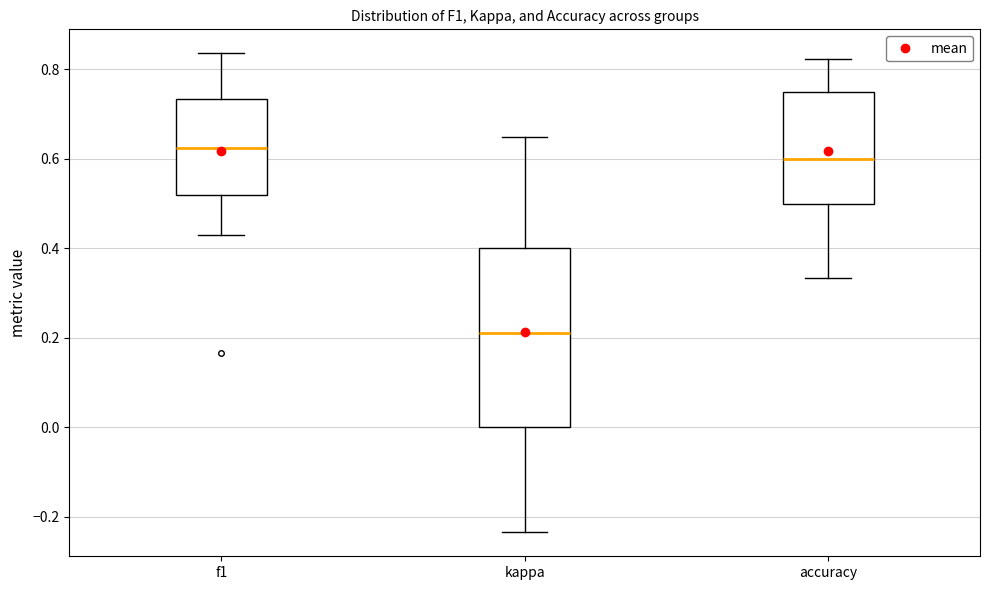

Reading left to right, transcribe this box plot: for each box, give where its median line is, the range the box spans, and where its two whiskers end, as read against the y-axis. The values are not printed on the chart, so give them approximately, as read against the axis.

f1: median 0.62, box 0.52 to 0.74, whiskers 0.42 to 0.84
kappa: median 0.22, box 0.00 to 0.40, whiskers -0.24 to 0.64
accuracy: median 0.60, box 0.50 to 0.76, whiskers 0.34 to 0.82